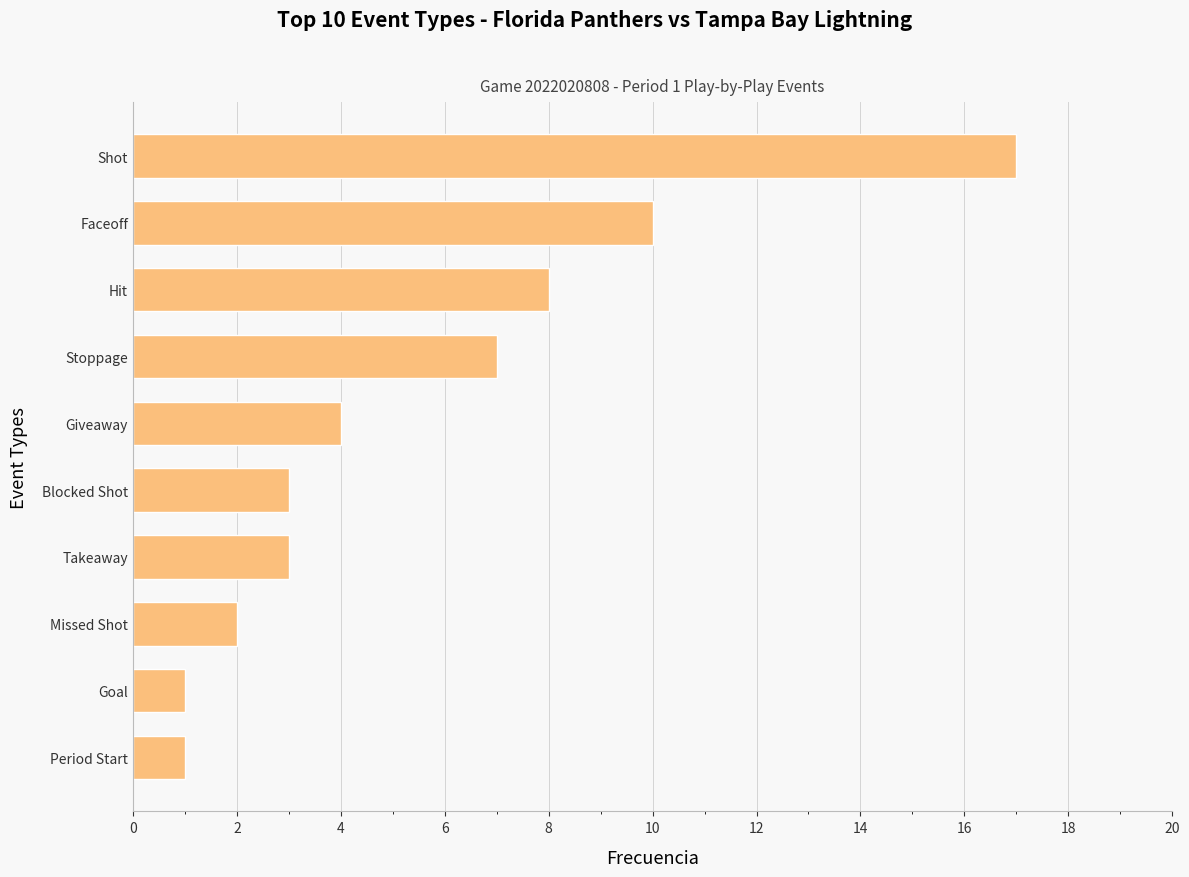

What position from the bottom is Blocked Shot?

5